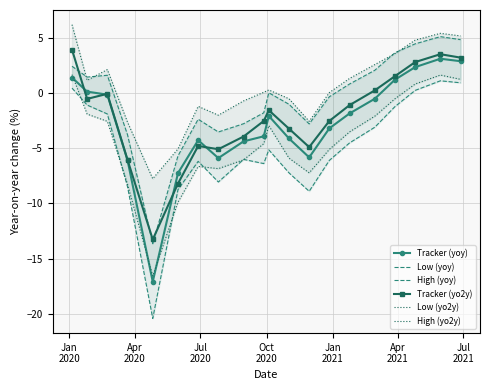

What is the value of the Tracker (yoy) point at the 12th from the left?

-4.1